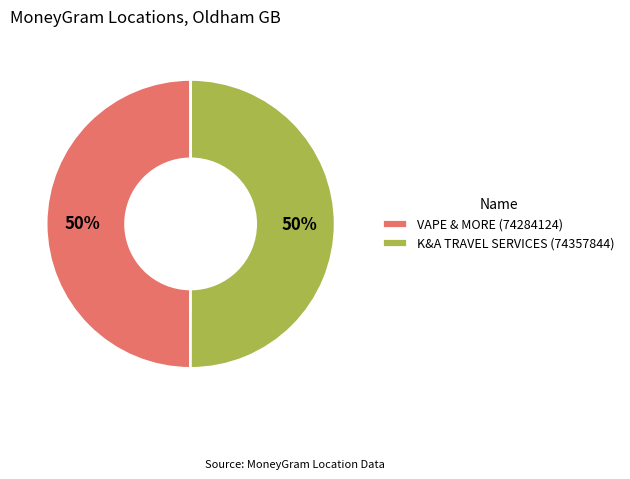

To the nearest percent, what is the combined percentage of K&A TRAVEL SERVICES and VAPE & MORE?

100%